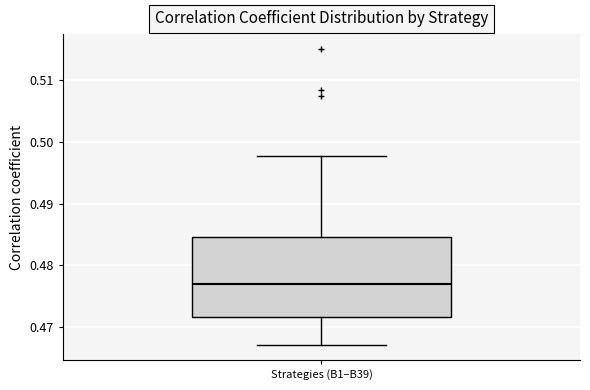

Transcribe this box plot: give where the median line is, the range the box spans, and where the two whiskers end, as read against the y-axis. The values are not printed on the chart, so give them approximately, as read against the axis.

median 0.477, box 0.472 to 0.485, whiskers 0.467 to 0.498